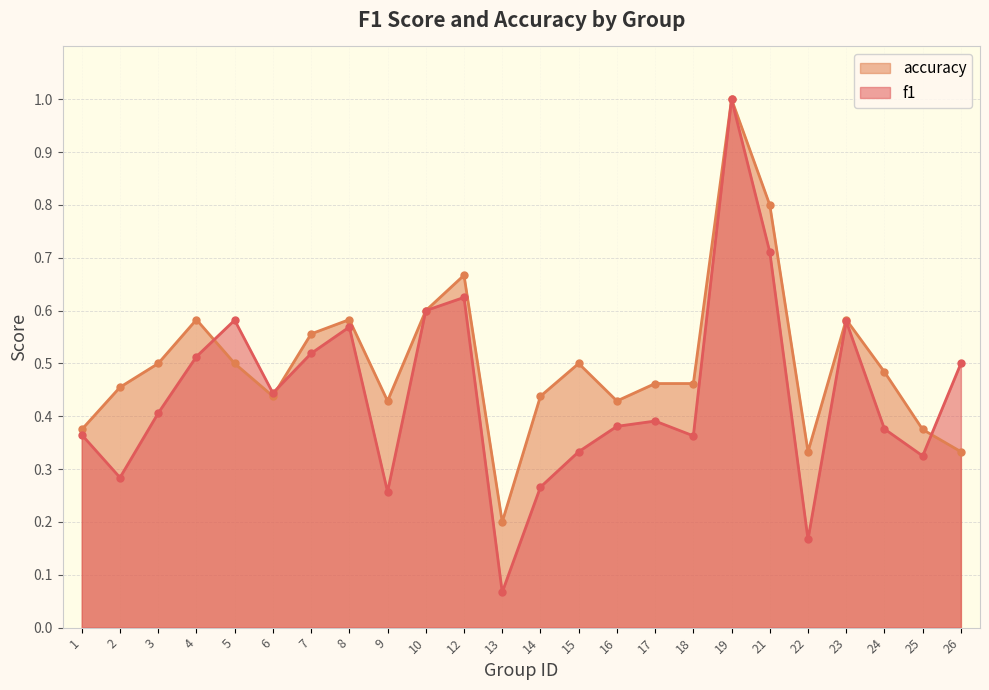

Is it true that accuracy equals 0.5 at 24?

True